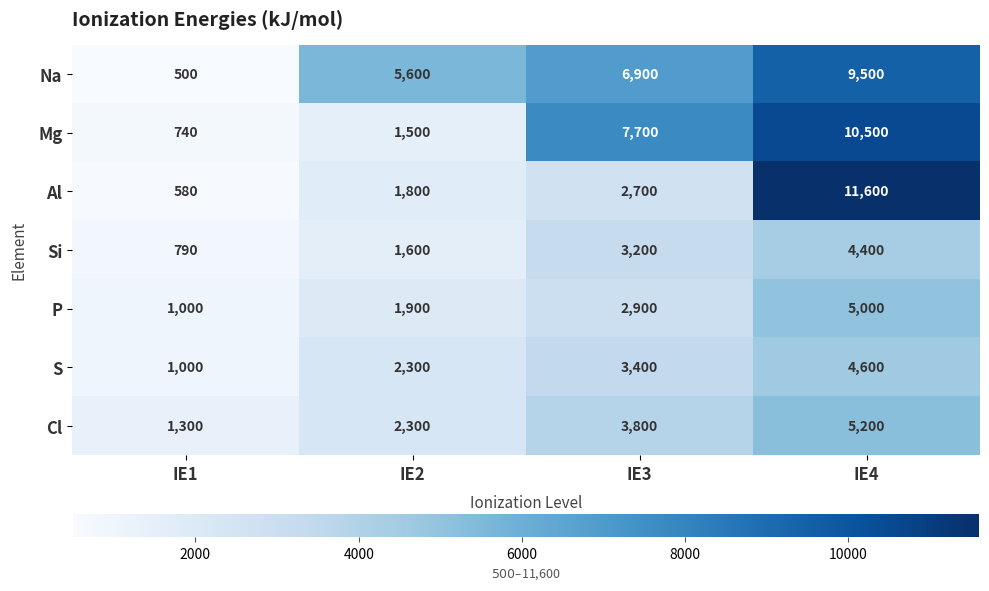

Which label corresponds to the smallest value in the chart?

IE1